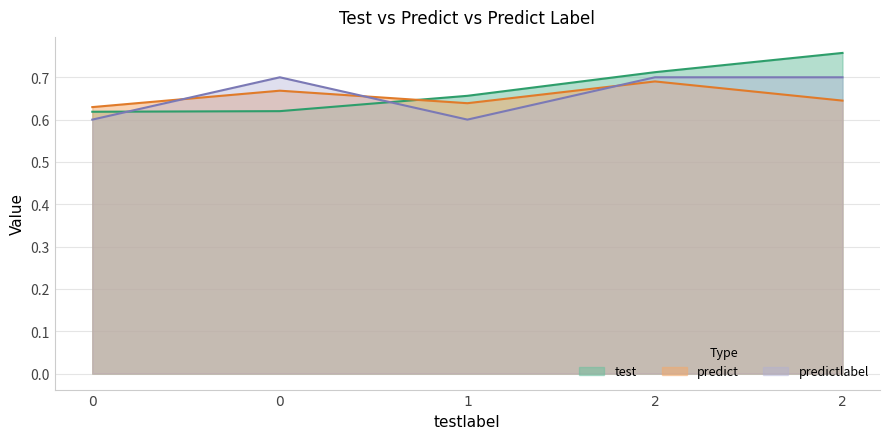

Is it true that test equals 0.7 at 1?

True